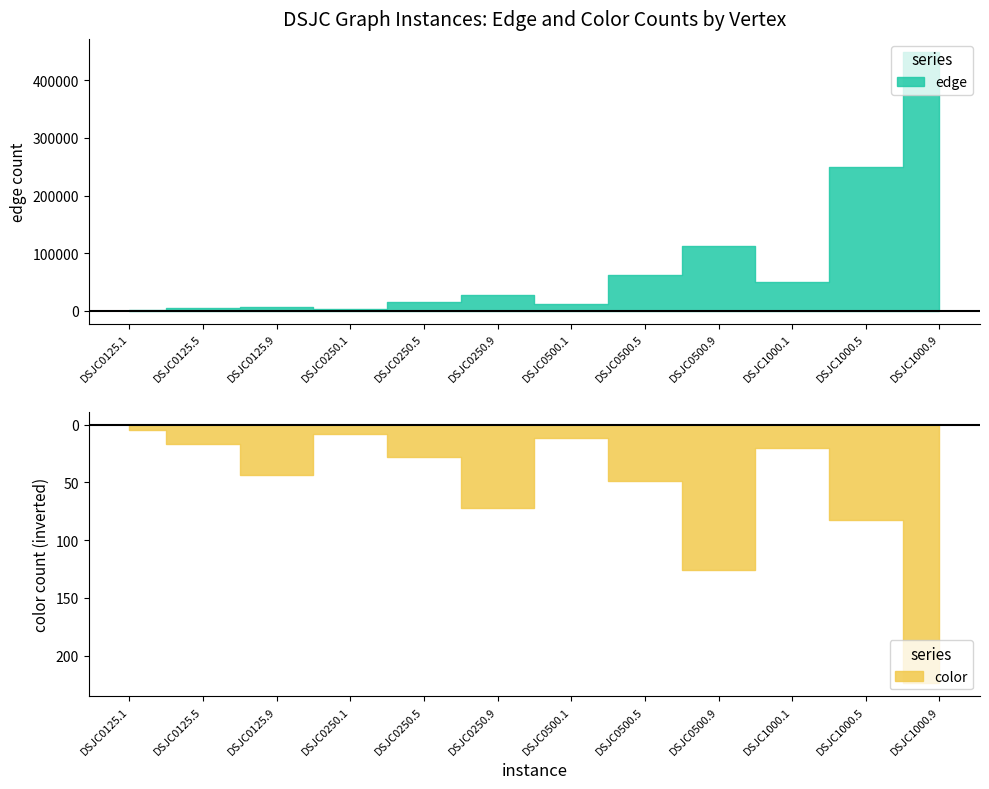

What is the difference between the maximum and minimum values in the edge series?

448713